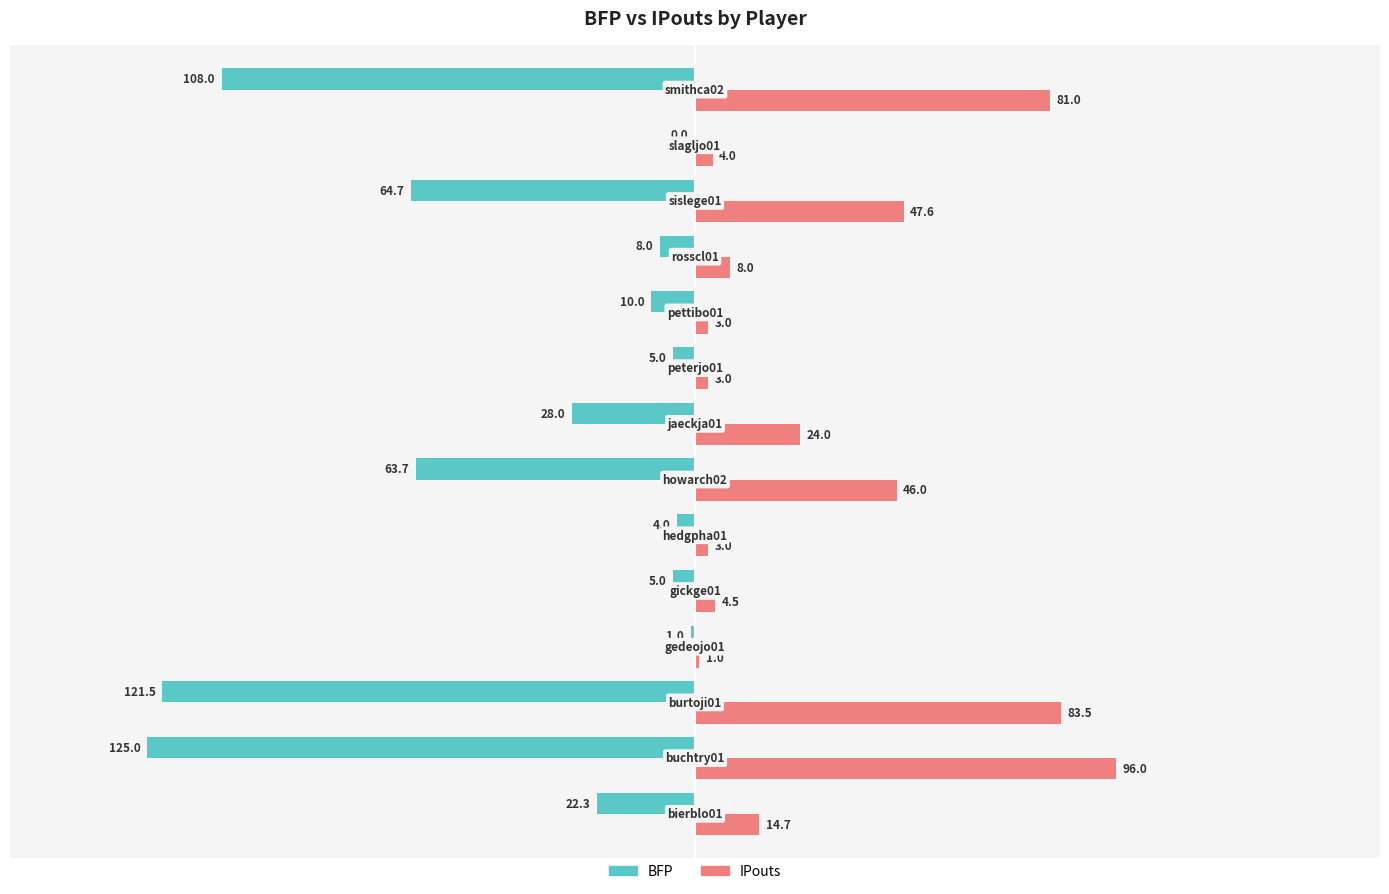

What is the greatest value displayed?

96.0